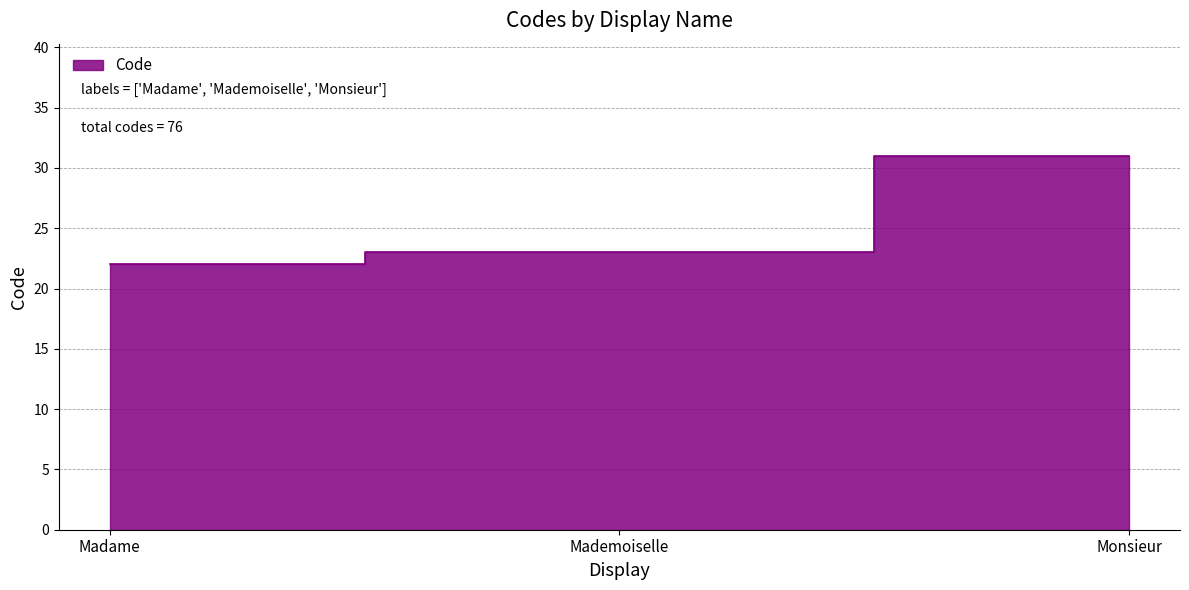

Reading left to right, what are all the values shown in this chart?

22	23	31